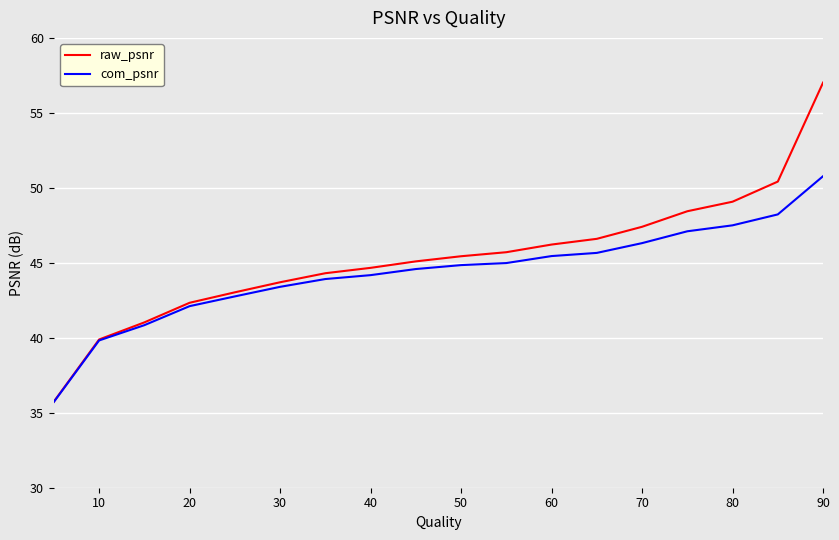

Which series has the largest range (max minus min)?

raw_psnr